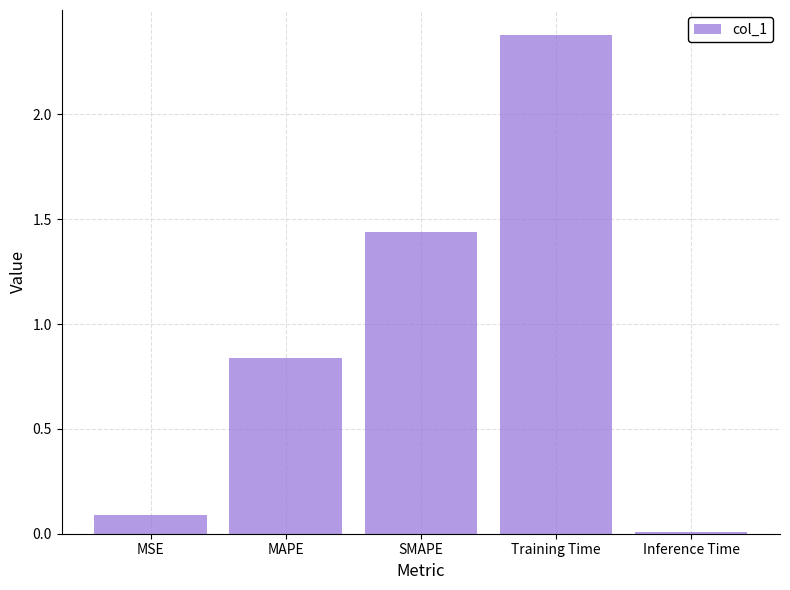

Which category has the highest value across all series?

Training Time